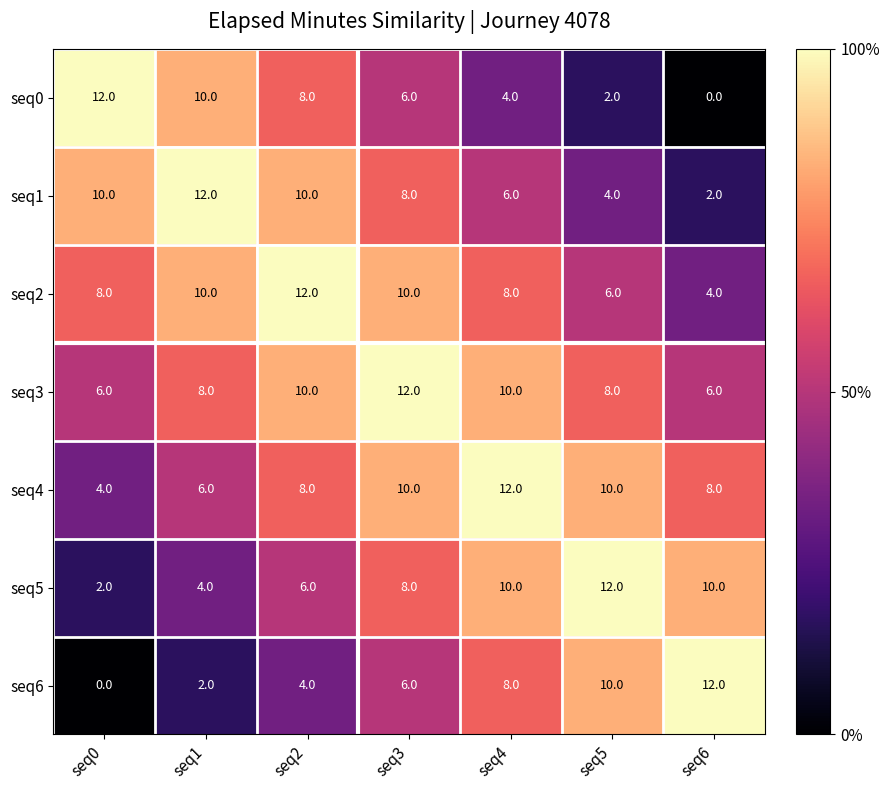

Is it true that seq0 equals 6 at seq3?

True